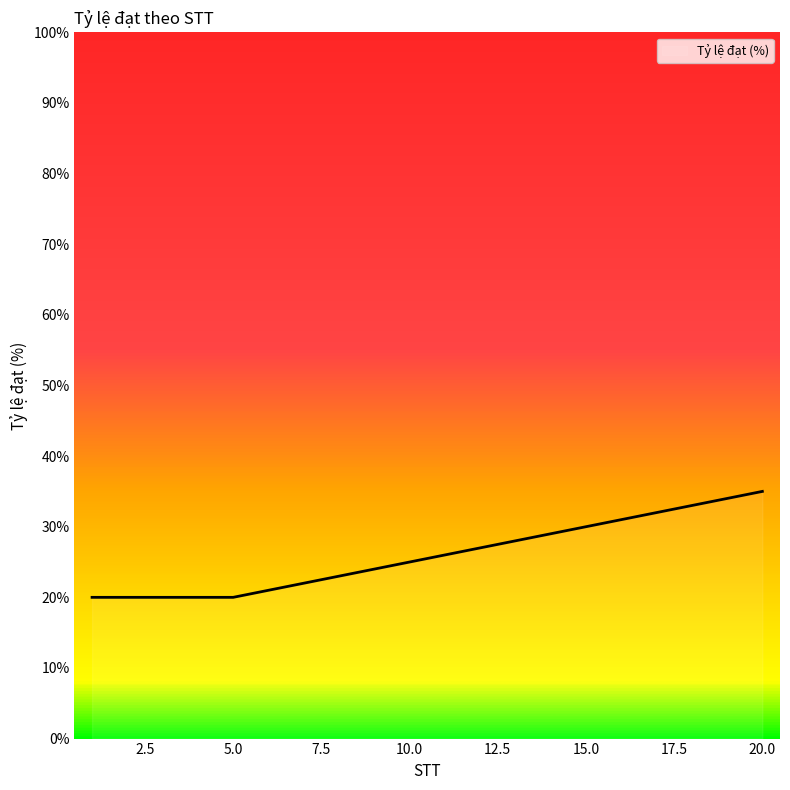

What is the difference between the maximum and minimum values?

15